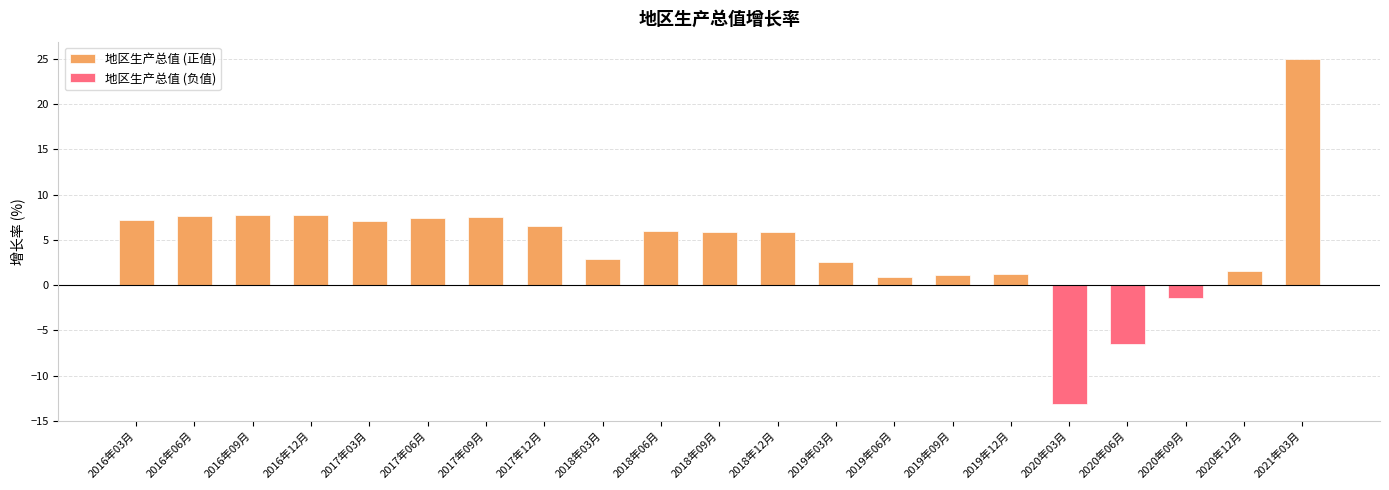

How many bars are there in each group?

2